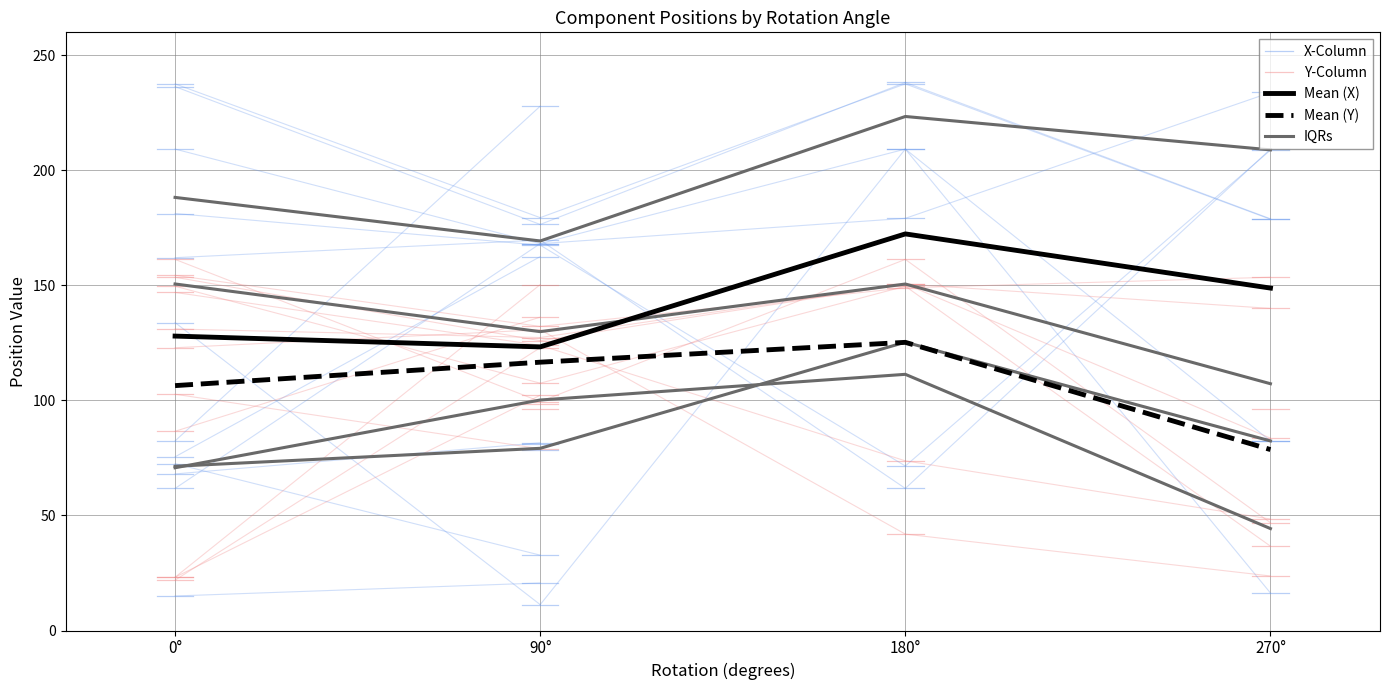

What is the difference between the second highest and minimum values?

180